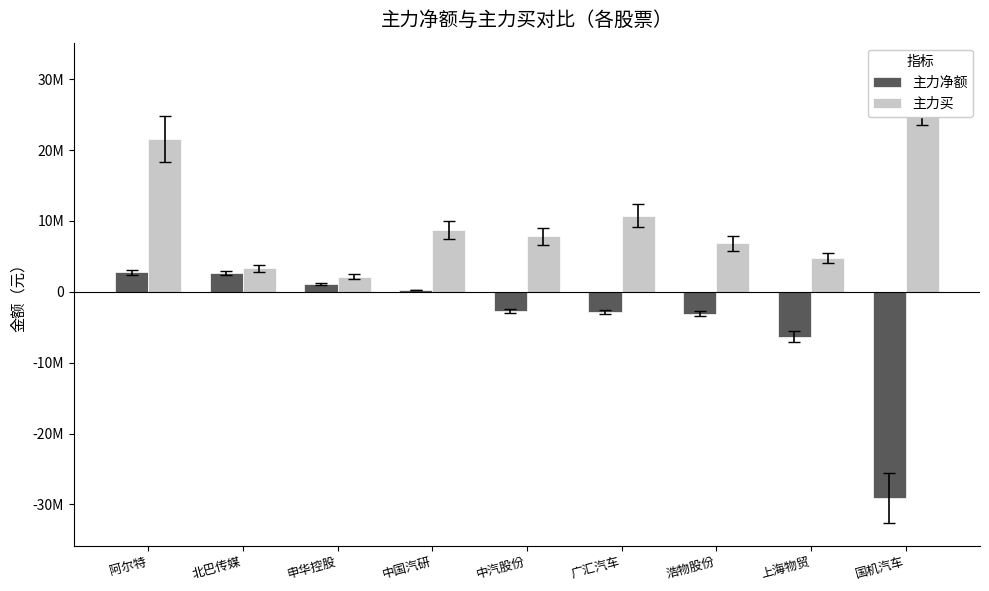

Rank the series by their average value, from highest to lowest.

主力买, 主力净额